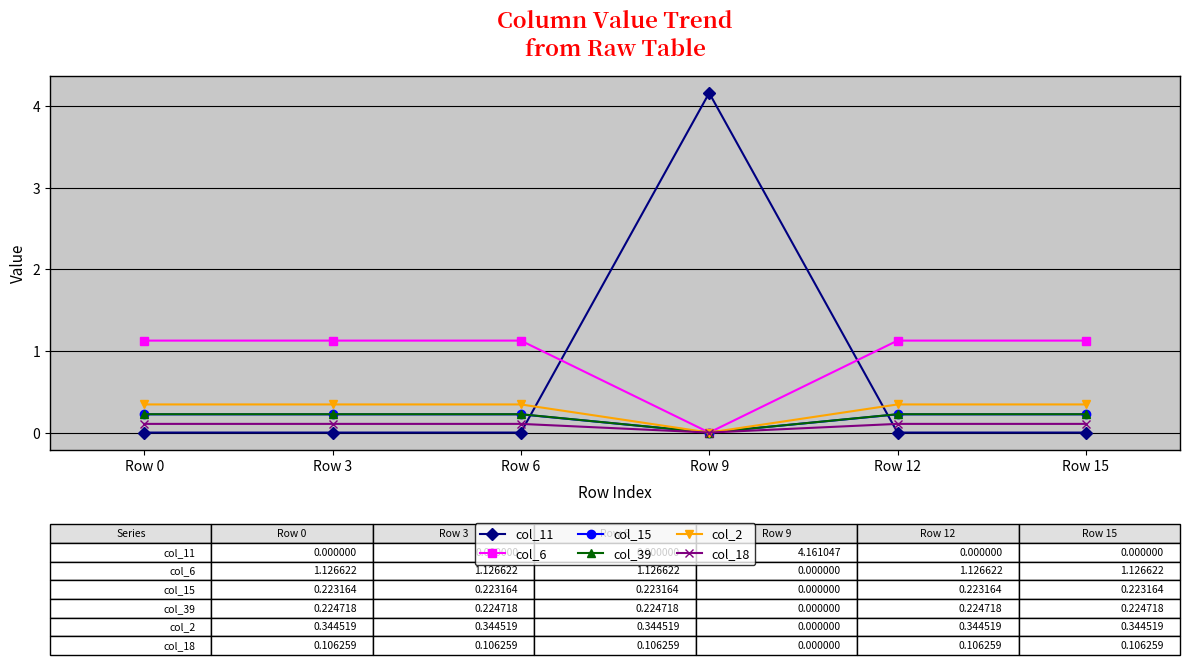

True or false: col_2 has a value of 0.5 at Row 12.

False